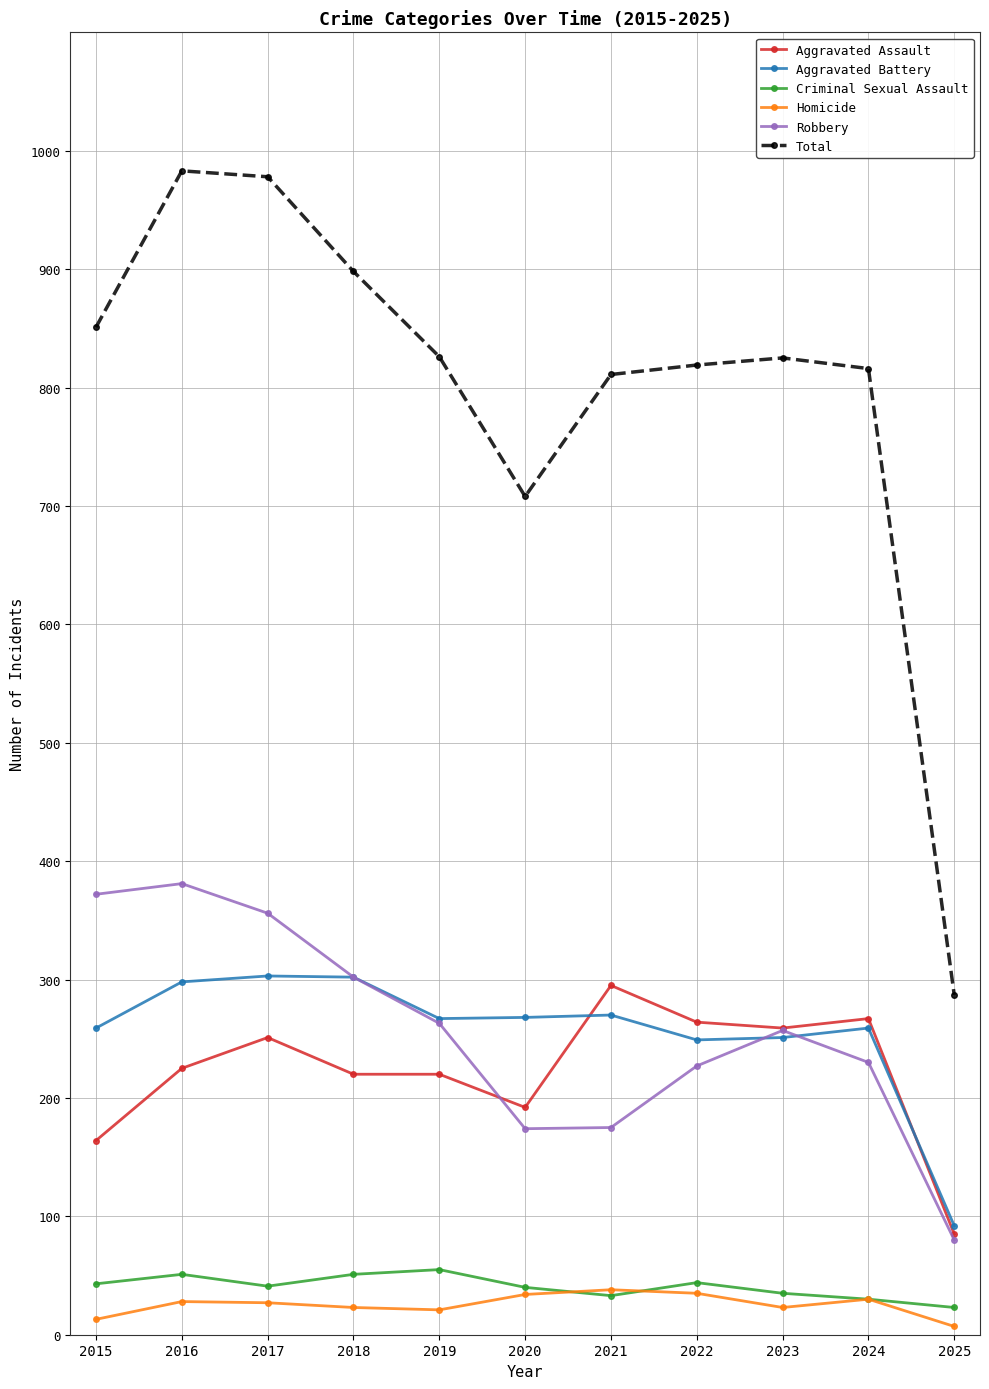

Where is the first local minimum for Total?

2020